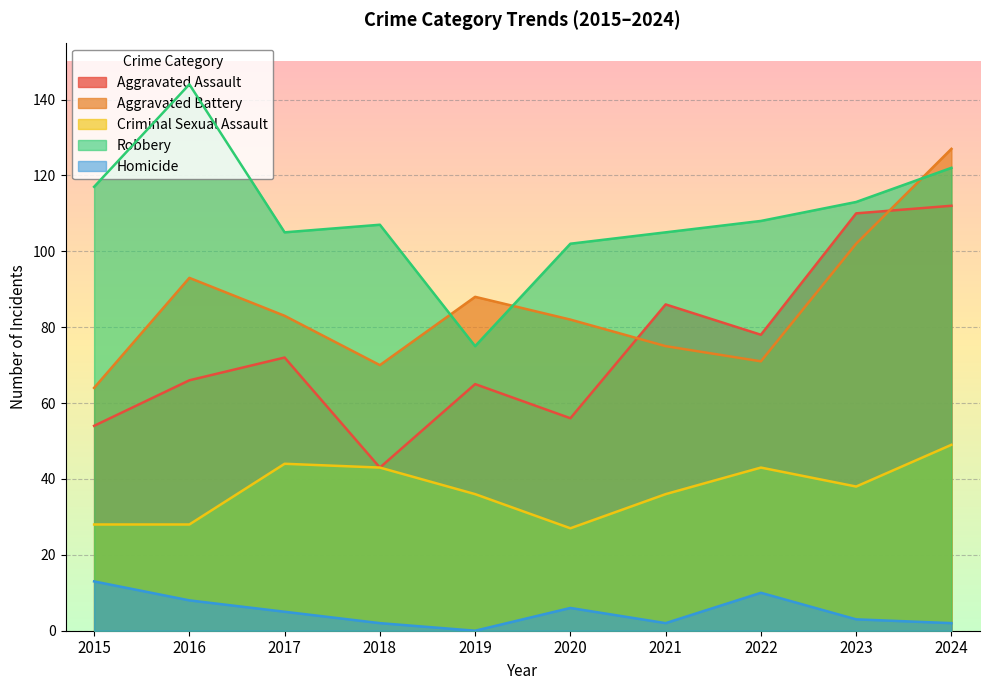

Rank the series by their maximum value, from lowest to highest.

Homicide, Criminal Sexual Assault, Aggravated Assault, Aggravated Battery, Robbery